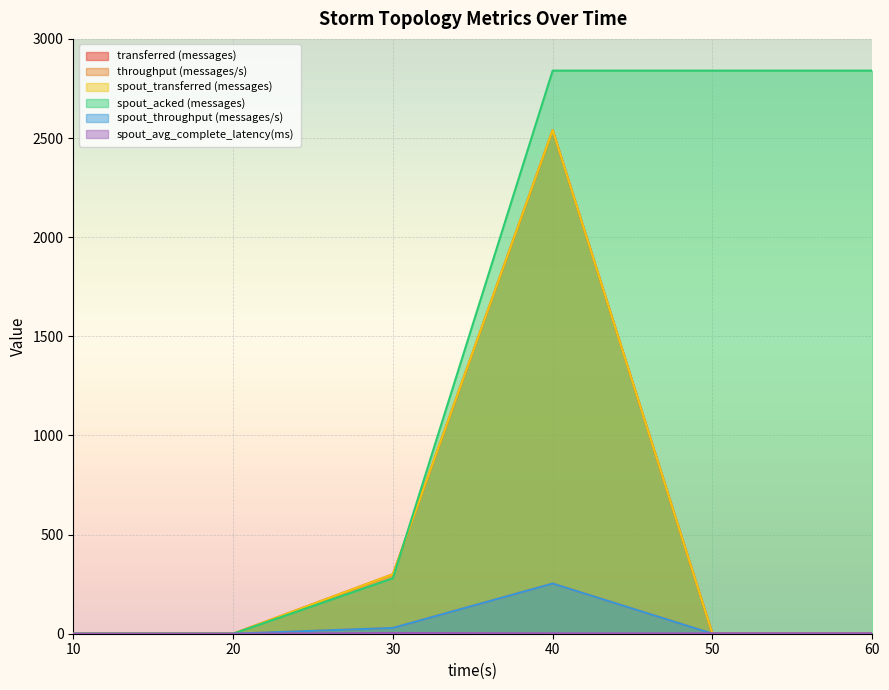

Is it true that spout_transferred (messages) equals 0.0 at 50?

True